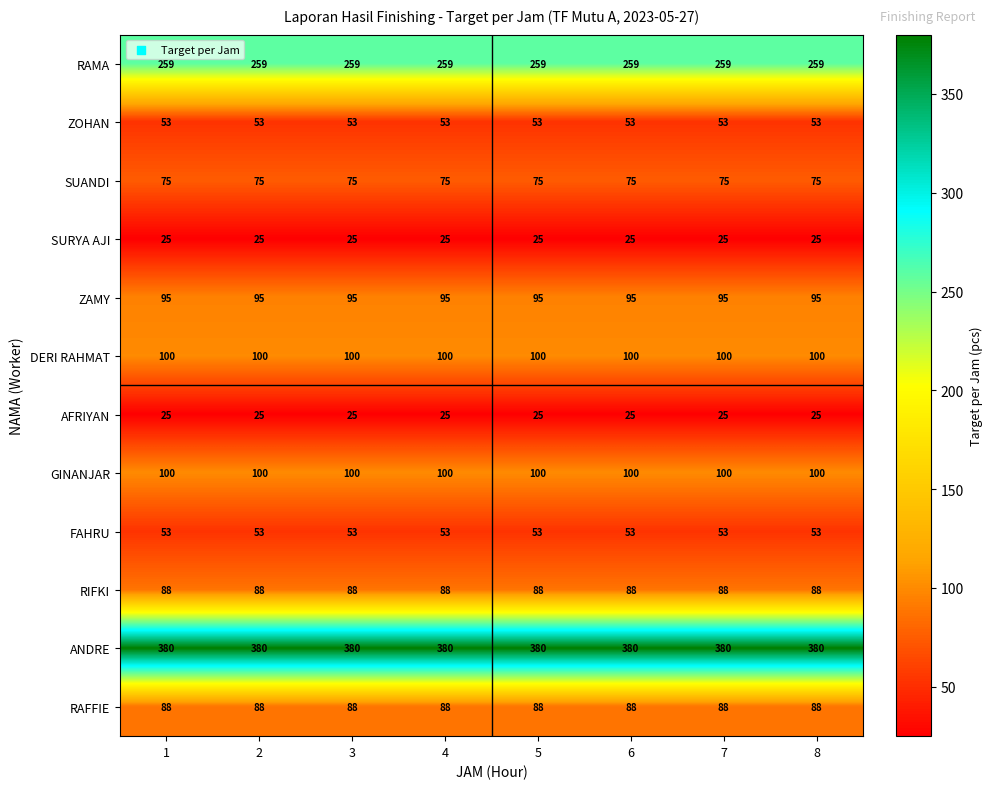

What value does the SURYA AJI series have at 1?

25